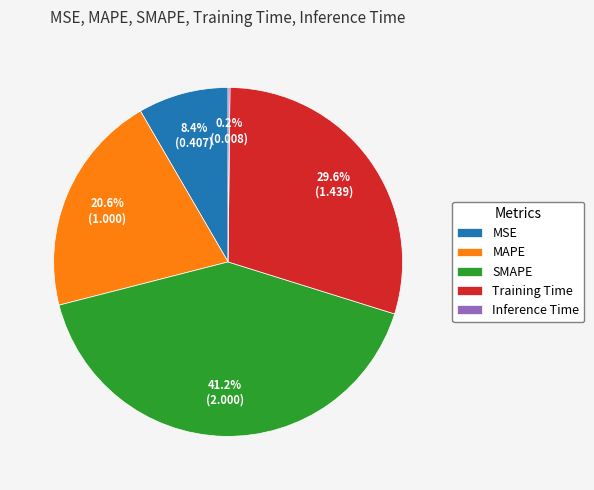

Combined, what portion of the pie is MAPE and MSE?

29.0%